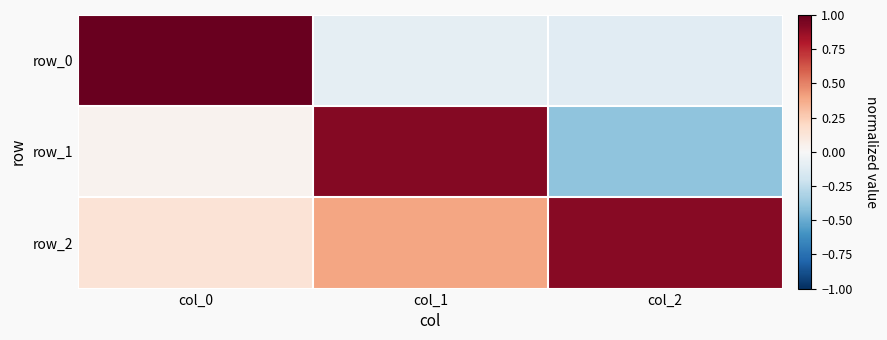

Count the row_2 values in the range 0 to 1.

3